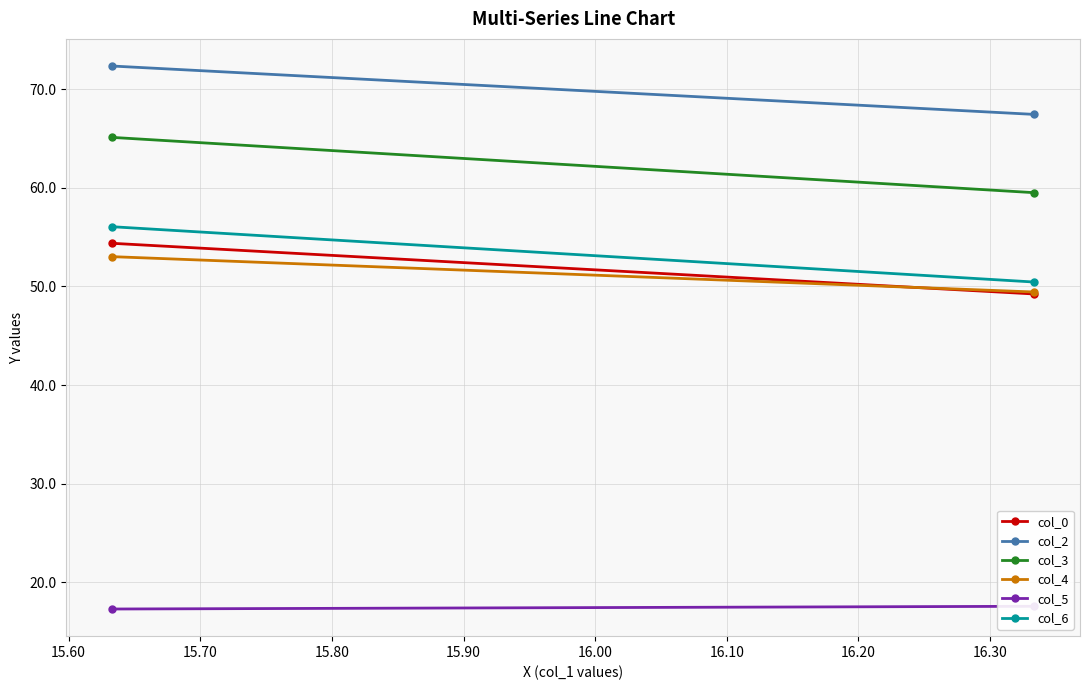

What is the value of the col_4 point at the 1st from the left?

53.0